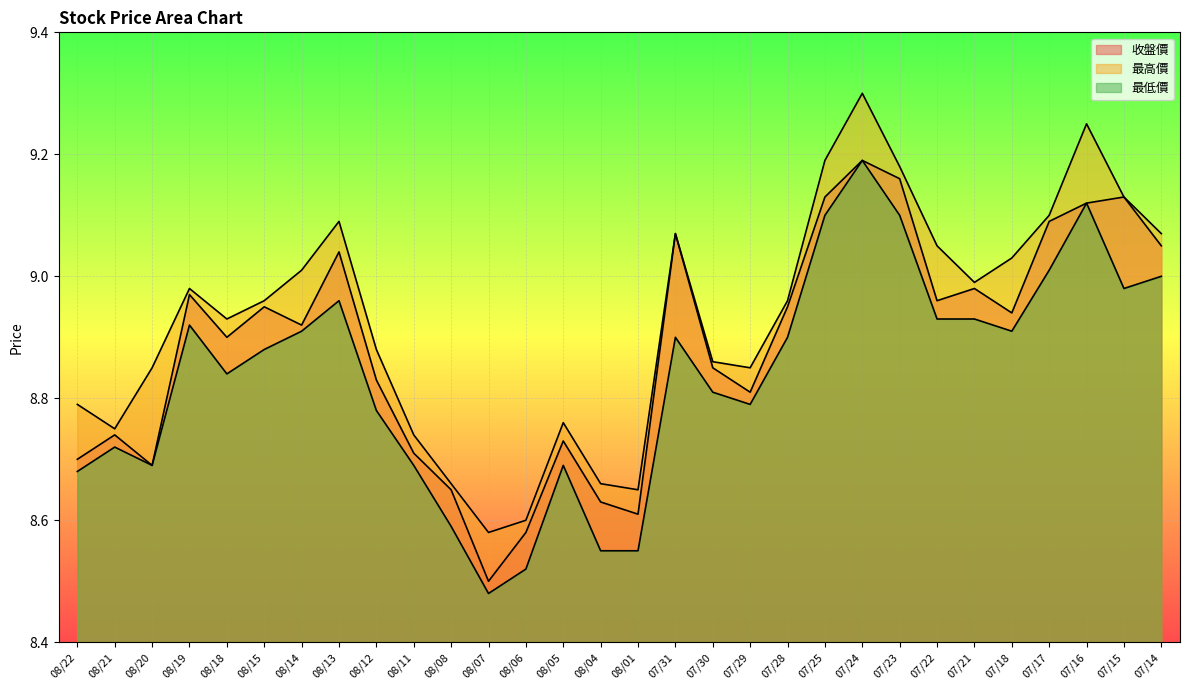

List the series in order of their peak value, lowest first.

收盤價, 最低價, 最高價